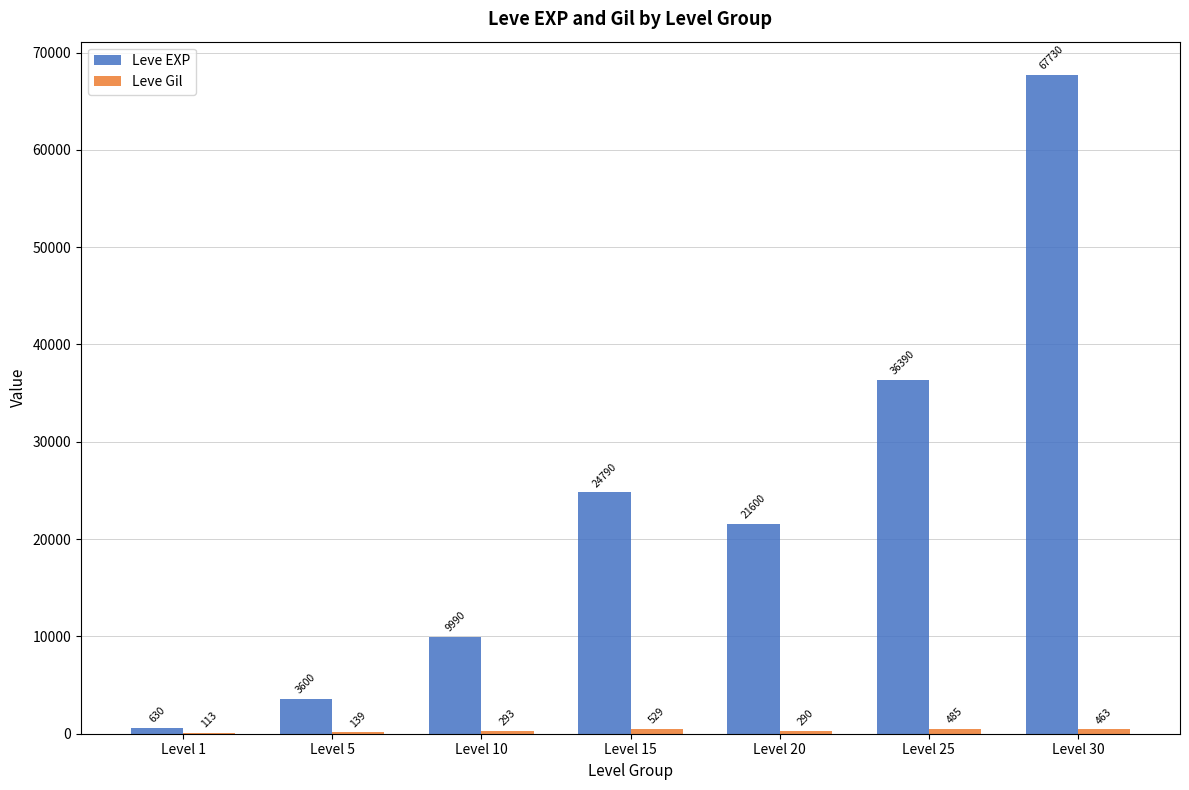

Which category has the highest value in the Leve EXP series?

Level 30